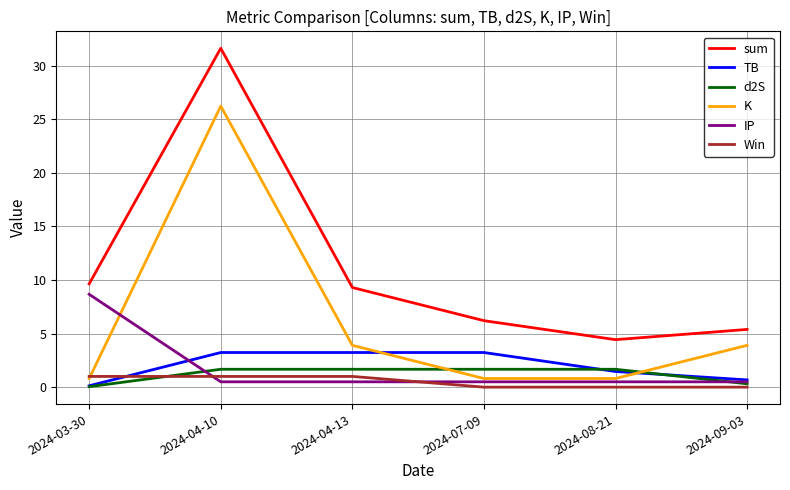

Which category has the highest value across all series?

2024-04-10